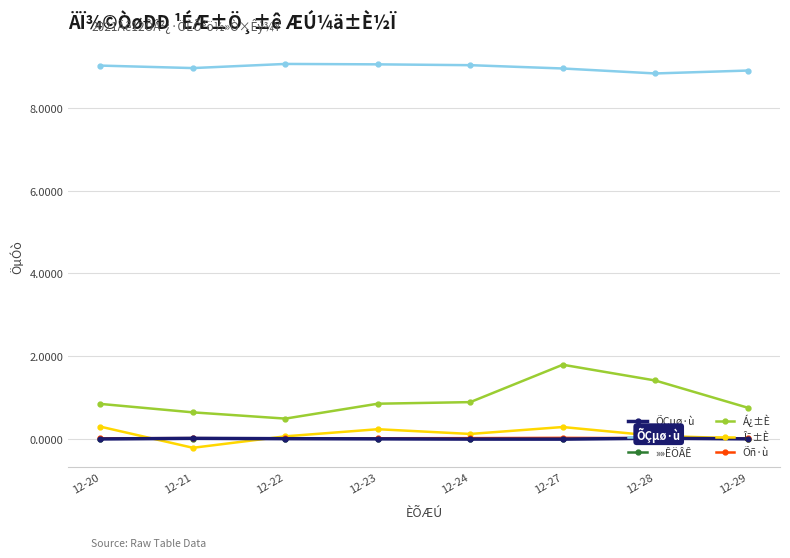

At how many categories does at least one series exceed 4?

8